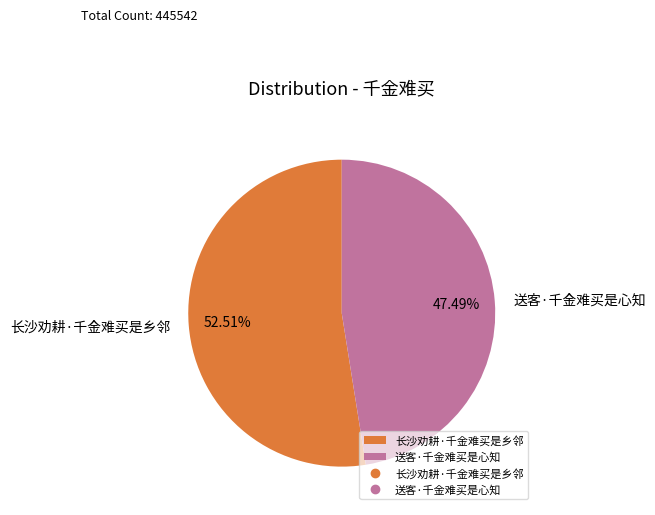

Is there a majority slice in this chart?

Yes